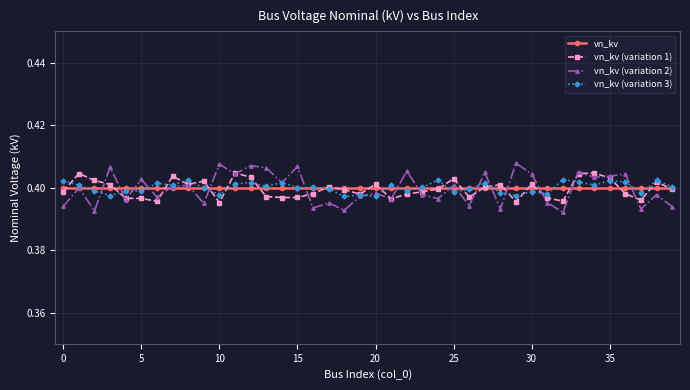

At how many categories does at least one series exceed 0?

40